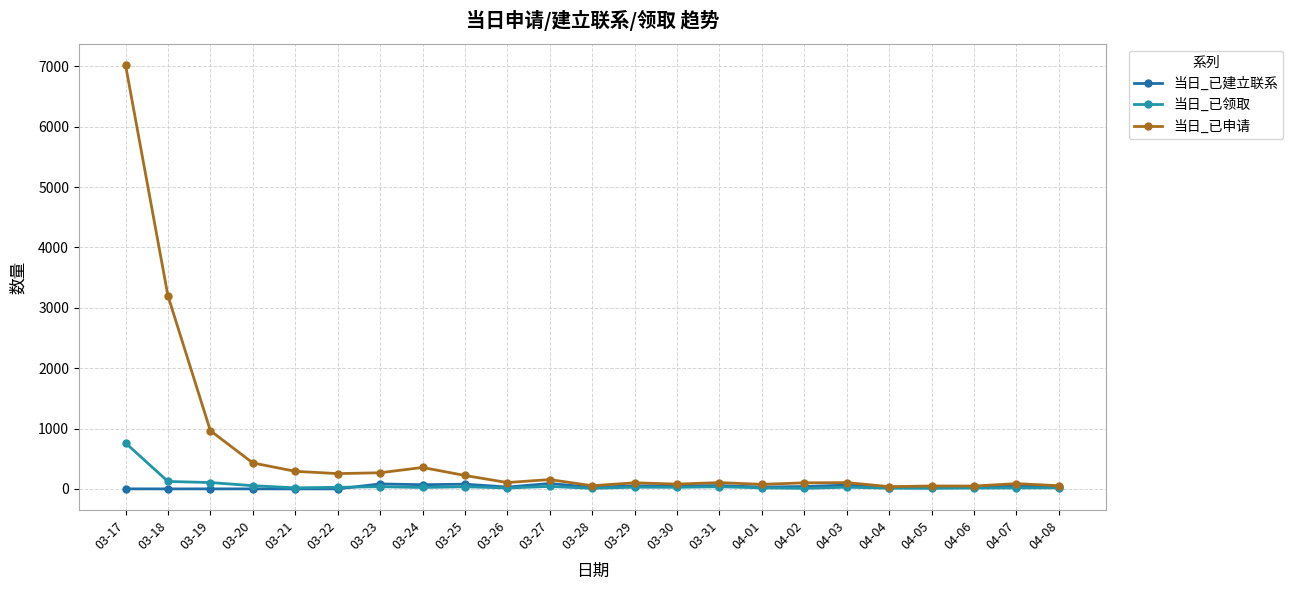

How many data points in 当日_已领取 are less than 26?

11